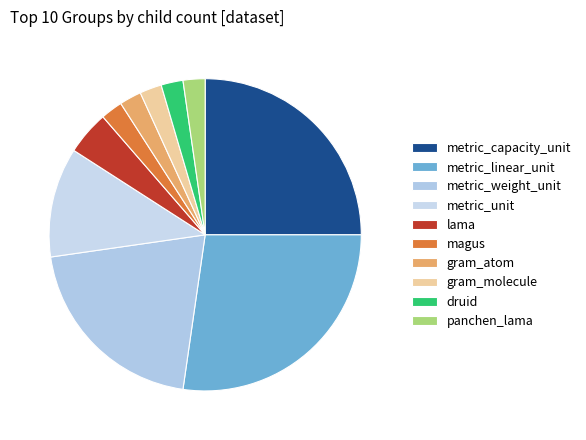

True or false: metric_capacity_unit accounts for 18% of the total.

False